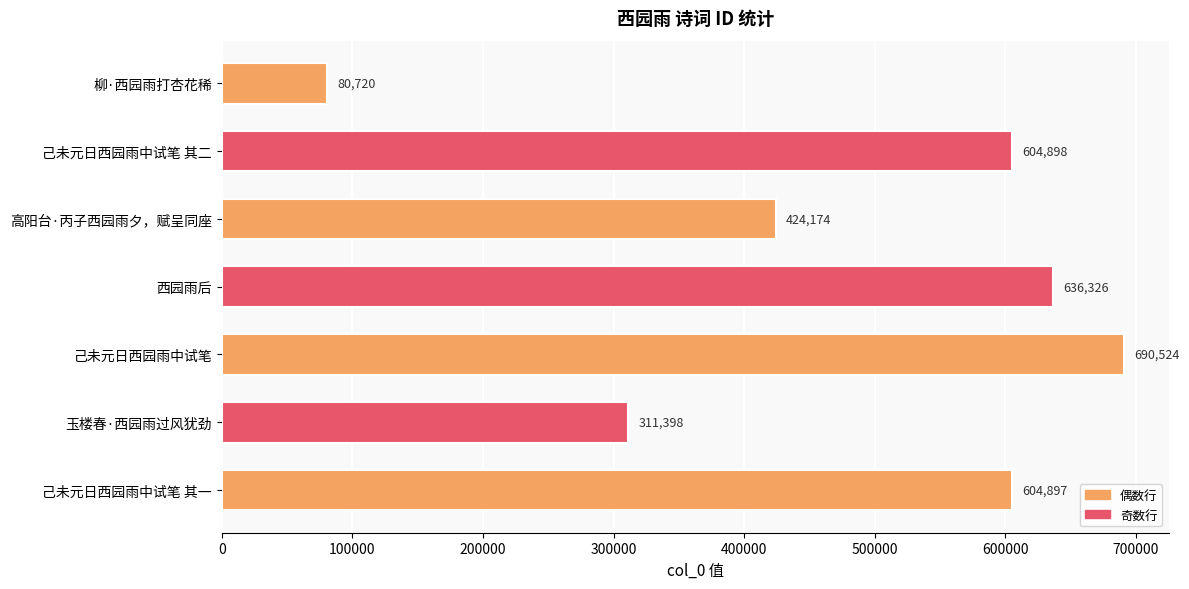

The chart shows a value of 1008457 at 己未元日西园雨中试笔 其一. True or false?

False